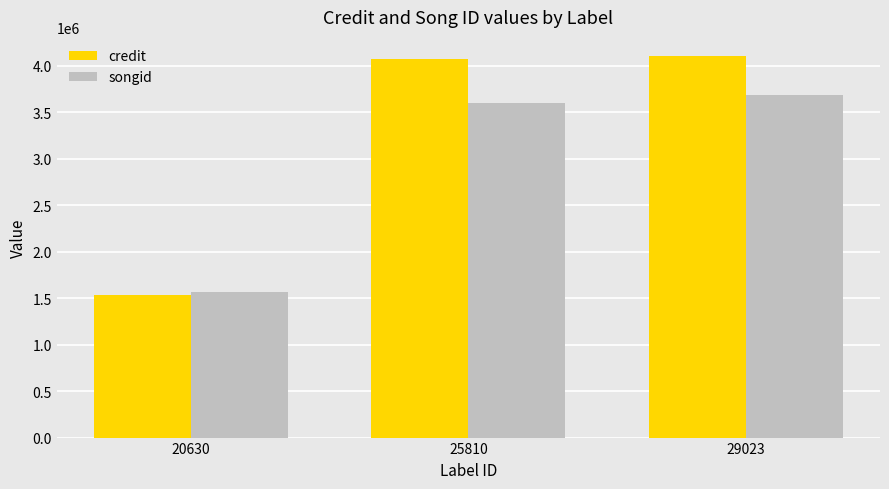

What is the sum of all credit values?

9717382